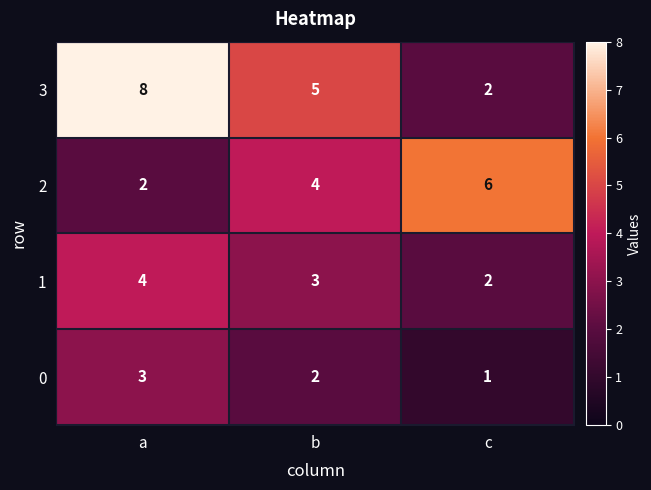

What is the difference between the maximum and minimum values in the 2 series?

4